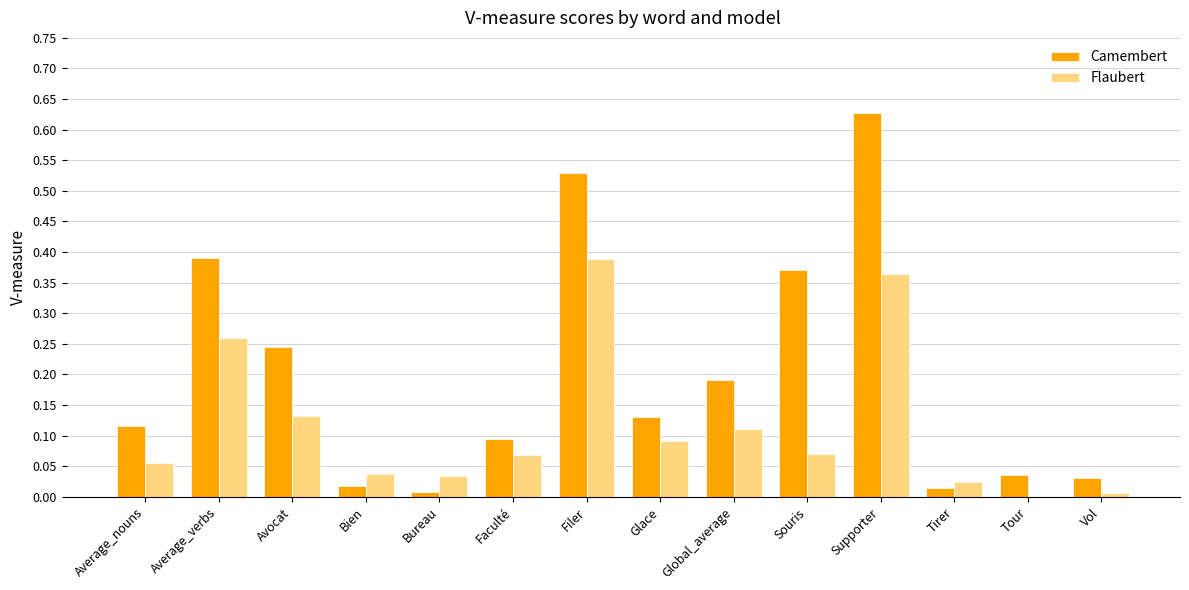

Which category has the highest value across all series?

Supporter